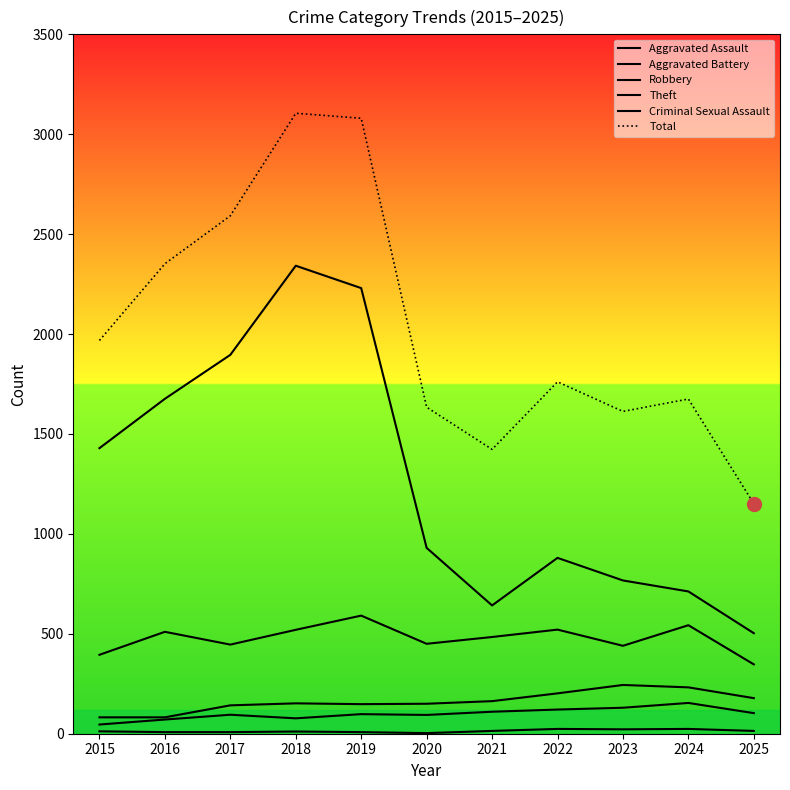

What is the highest value of the Robbery series?

591